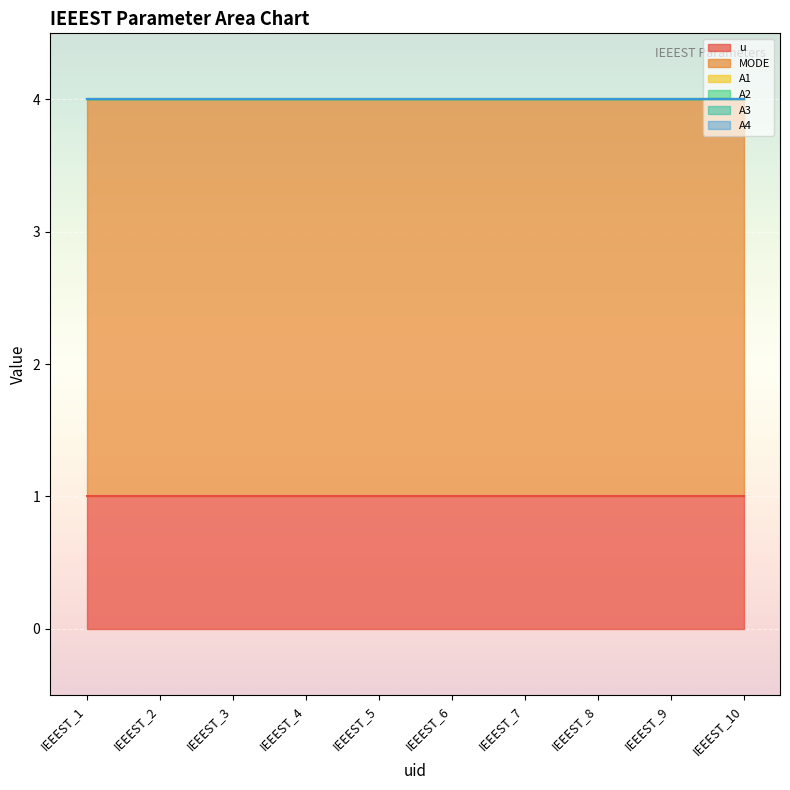

True or false: A1 and A2 cross at least once.

False